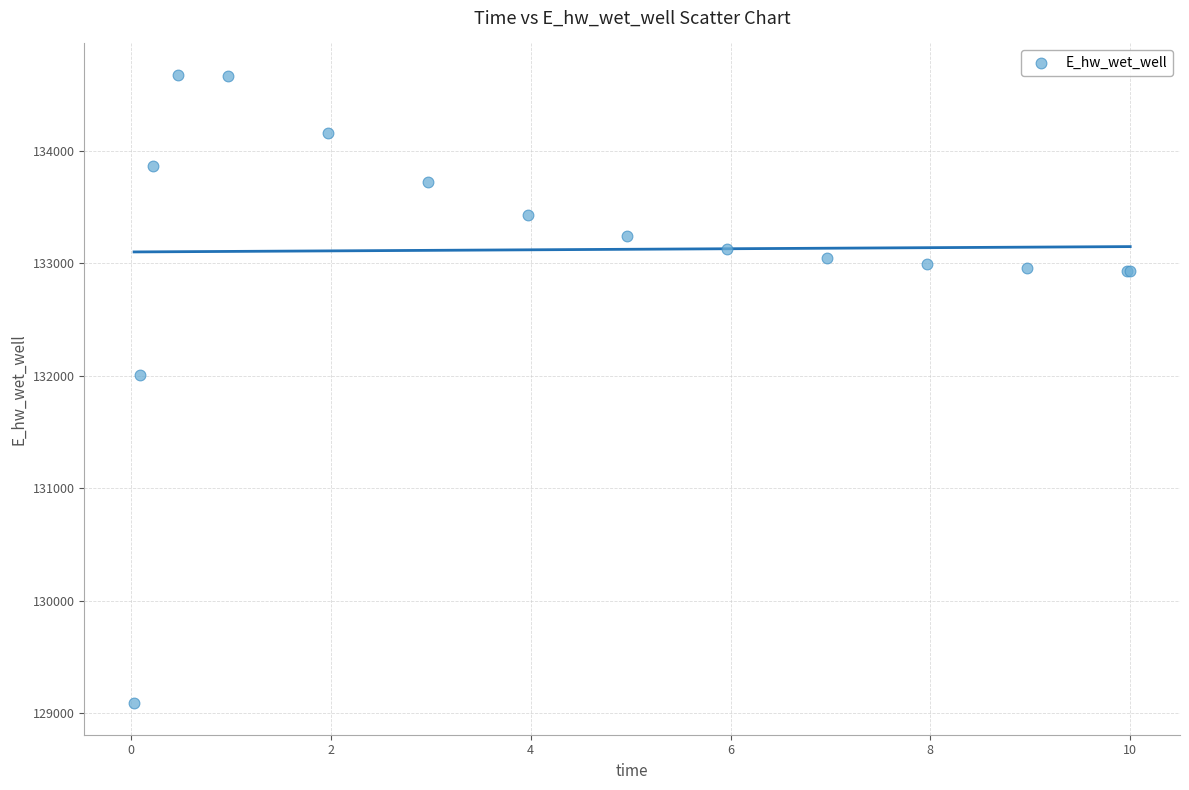

What Y value in the scatter plot is closest to 131881?

132003.3